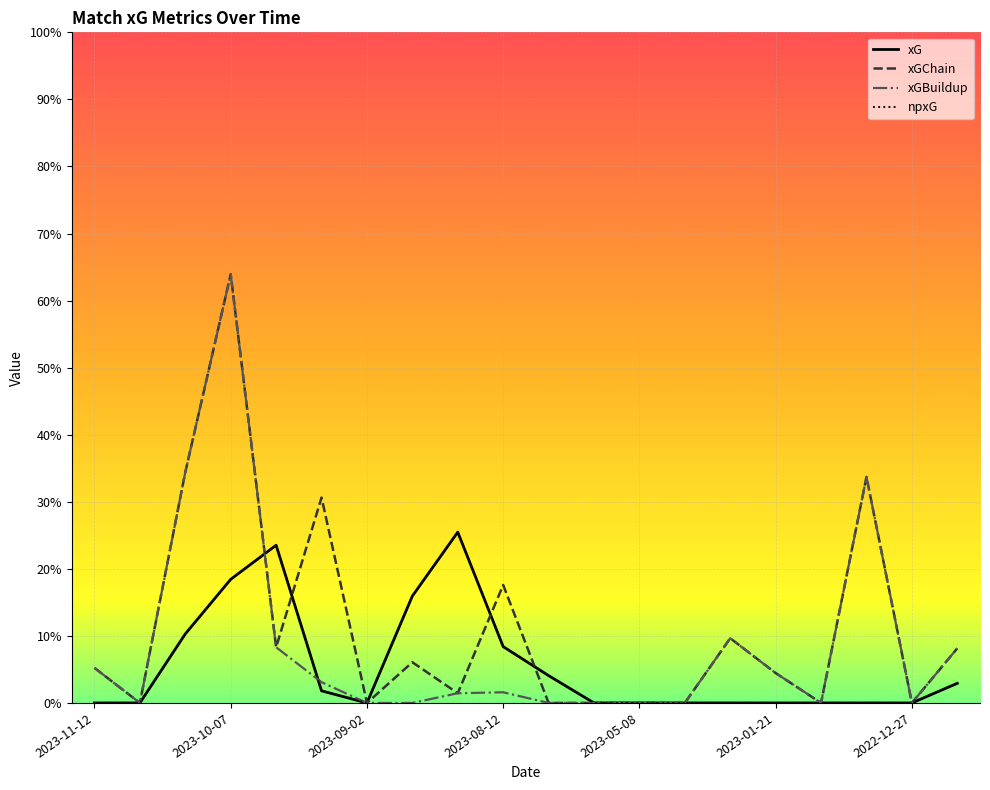

Does the chart have visible grid lines?

Yes